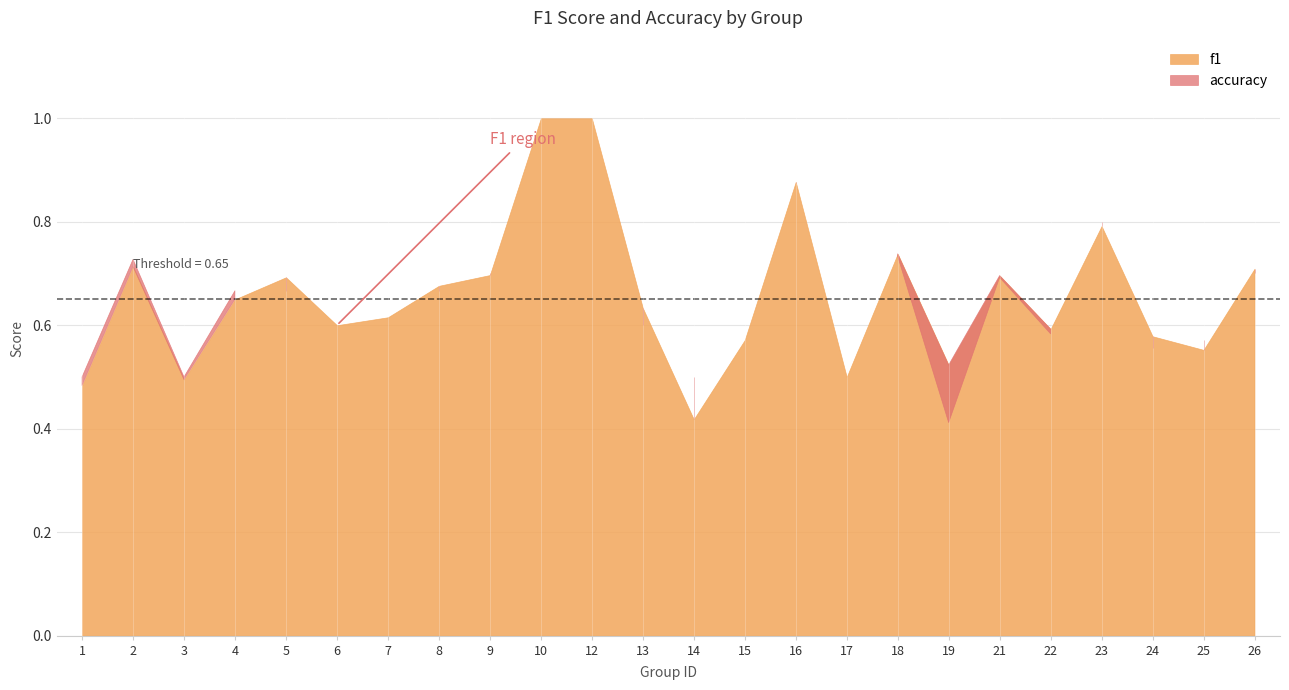

What are all the series names shown in the legend?

f1, accuracy